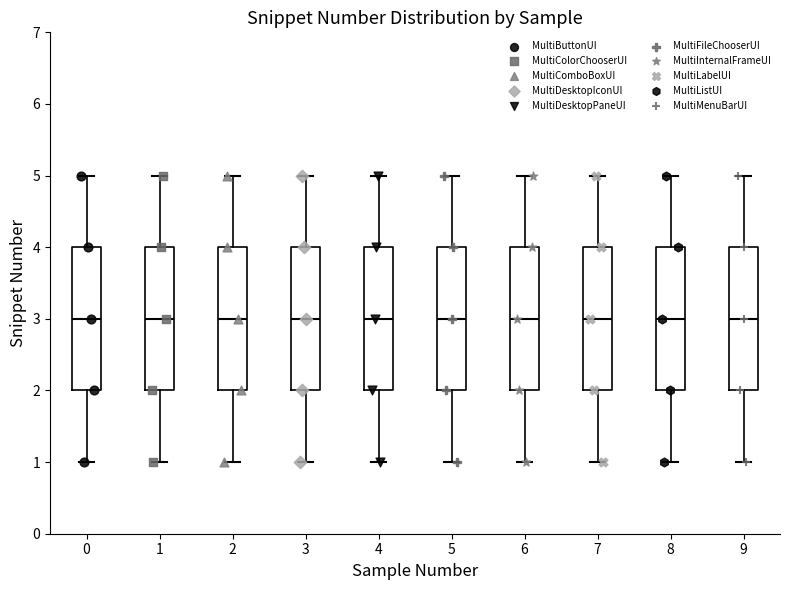

Where is the upper edge of the box at x = 4 on the y-axis? The values are not printed on the chart, so give them approximately, as read against the axis.

4